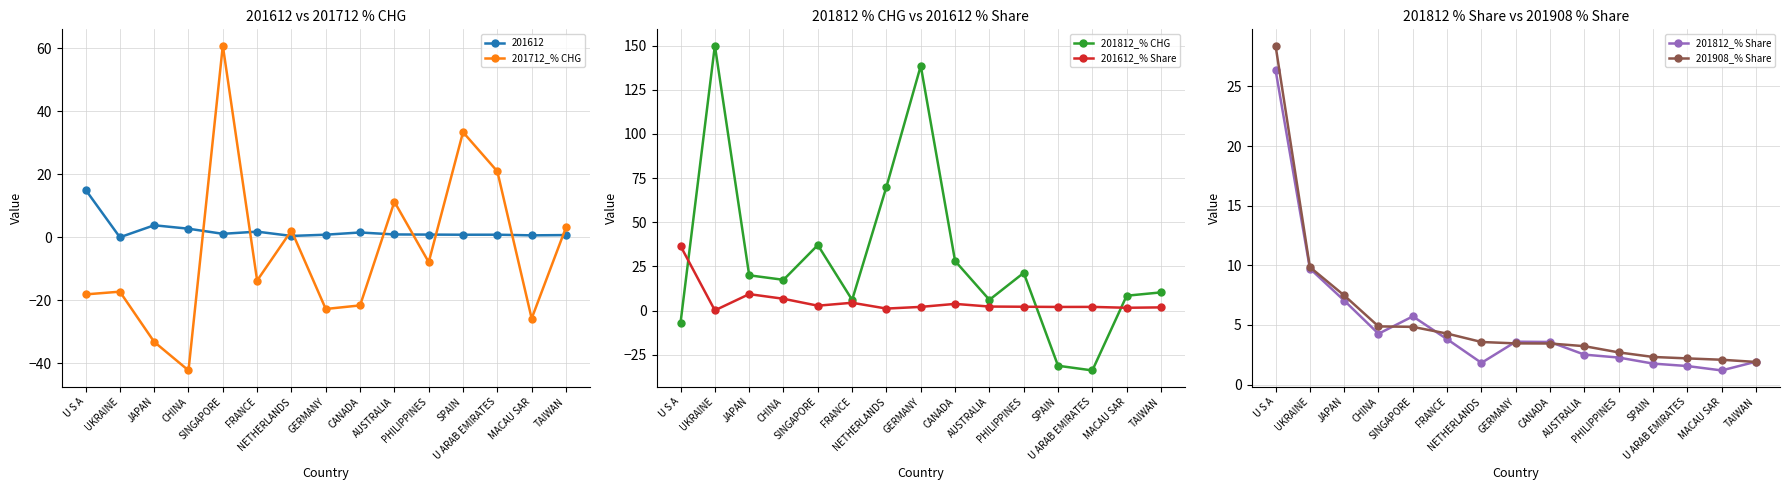

Which series has the largest range (max minus min)?

201812_% CHG